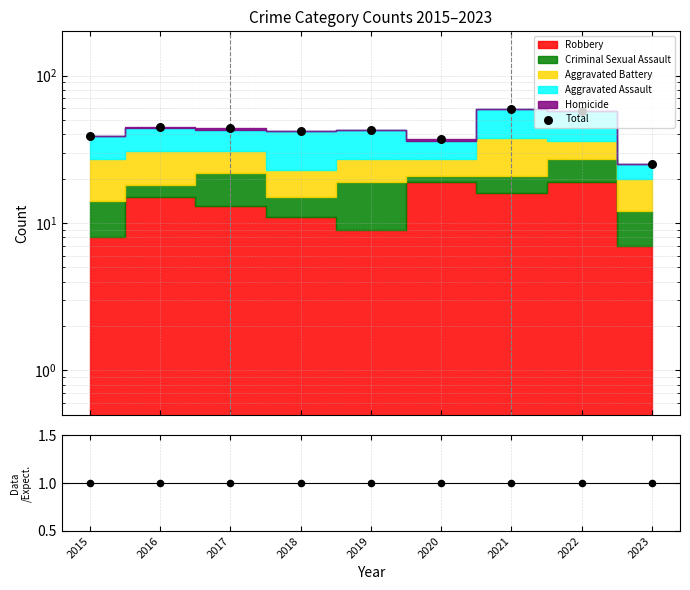

At which category is the sum across all series the highest?

2021